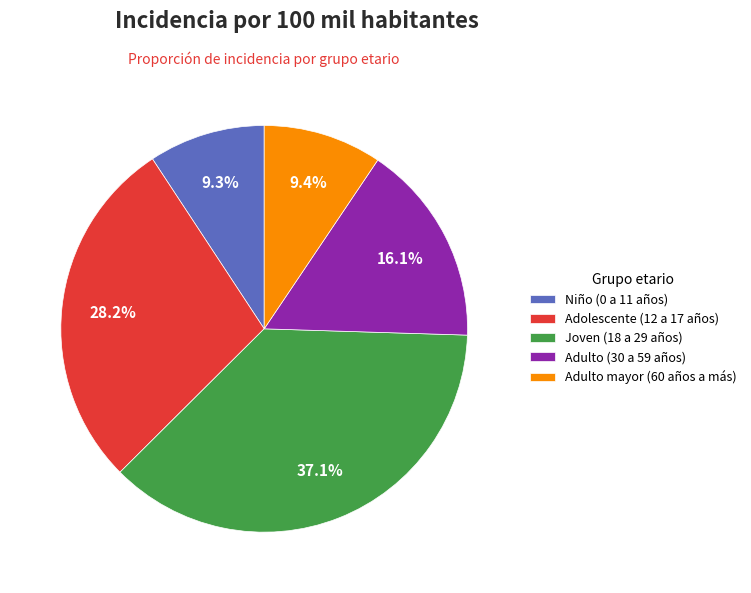

To the nearest percent, what is the difference between the Joven (18 a 29 años) and Adulto (30 a 59 años) slice percentages?

21%